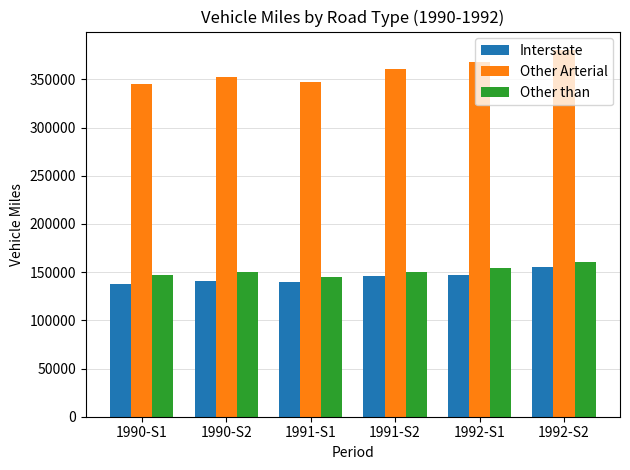

Which series has the largest total across all categories?

Other Arterial